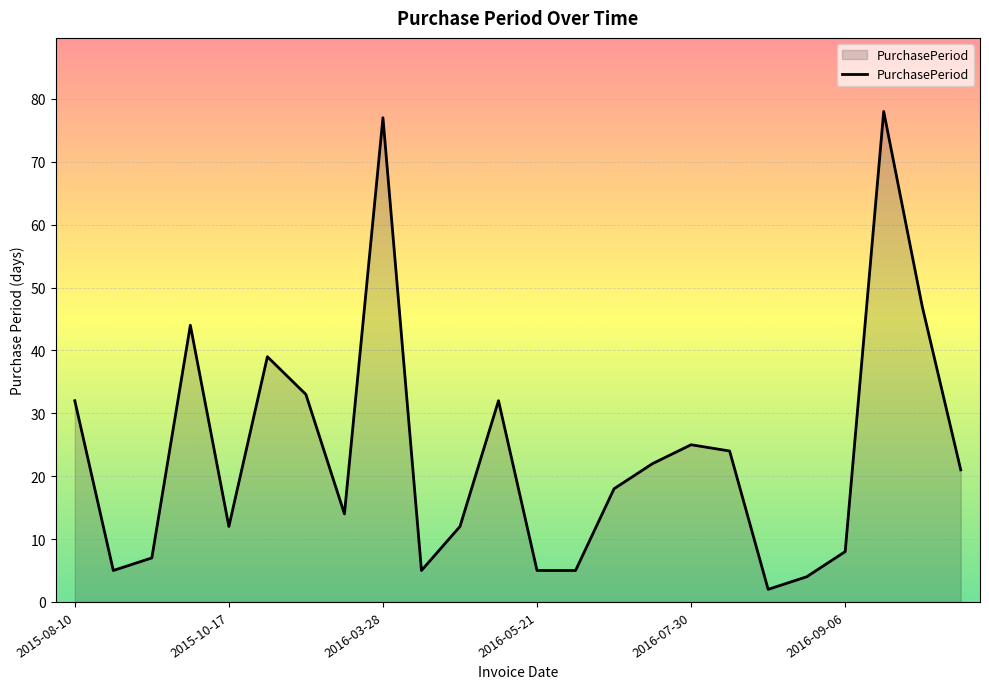

How many lines are shown in the chart?

1